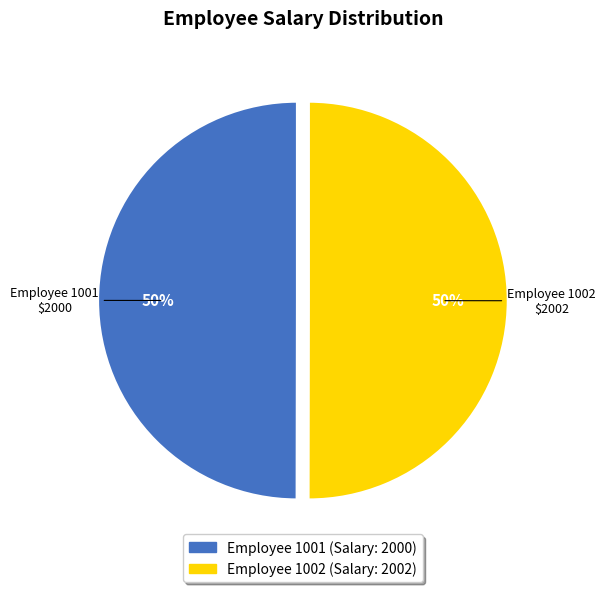

To the nearest percent, what is the average slice percentage?

50%